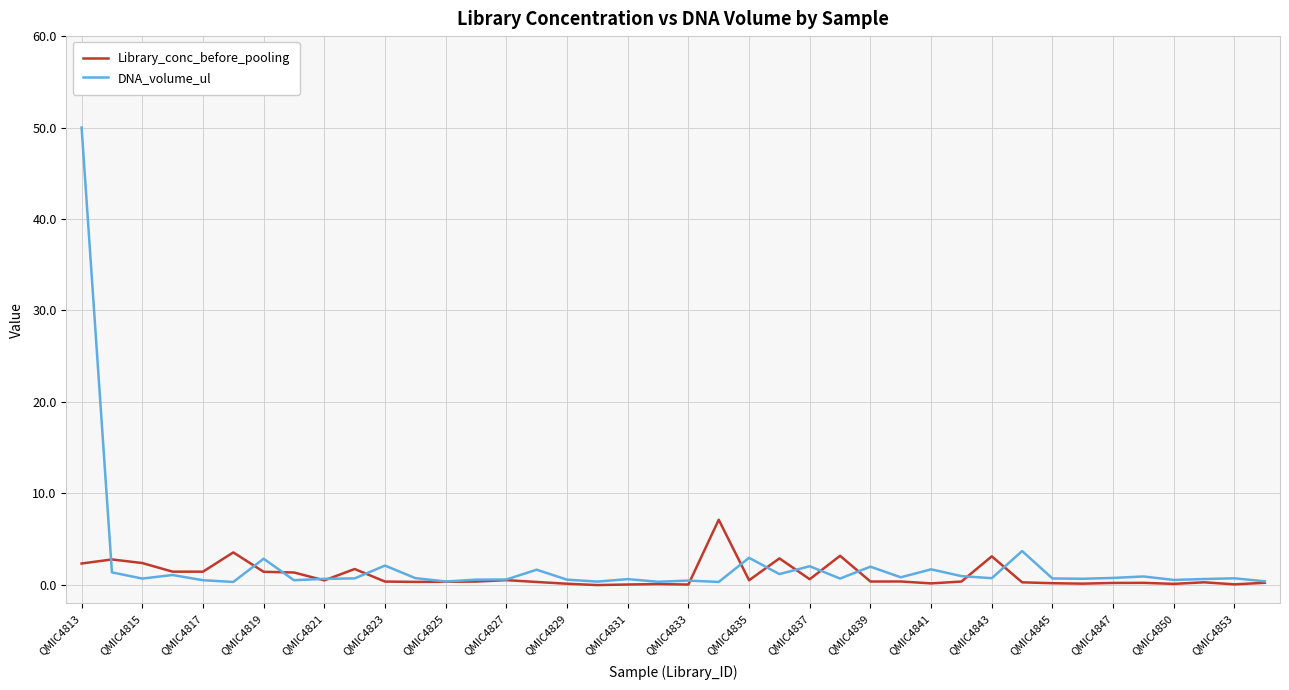

What is the sum of all Library_conc_before_pooling values?

41.9